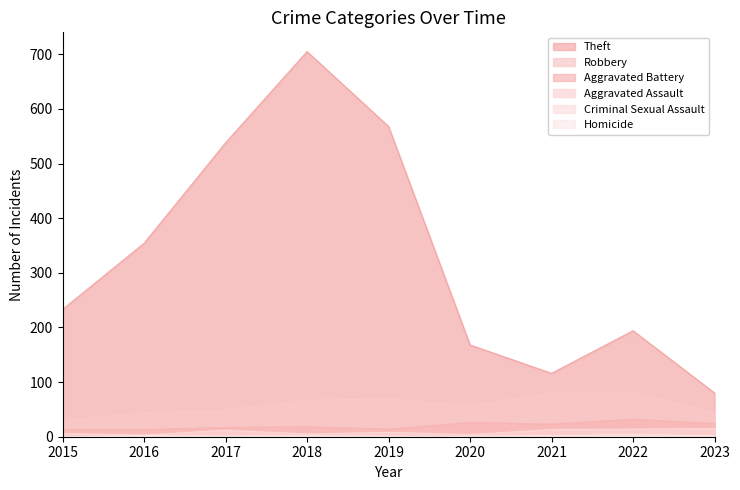

What is the value of the Theft point at the 1st from the left?

233